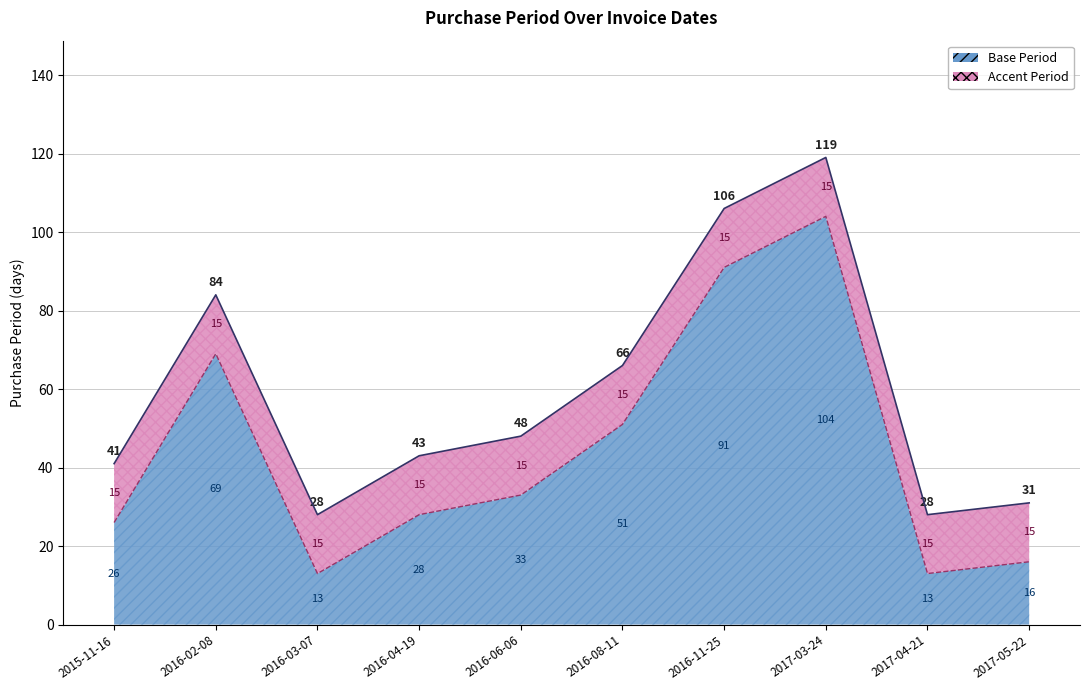

At which category does the chart reach its peak across all series?

2017-03-24